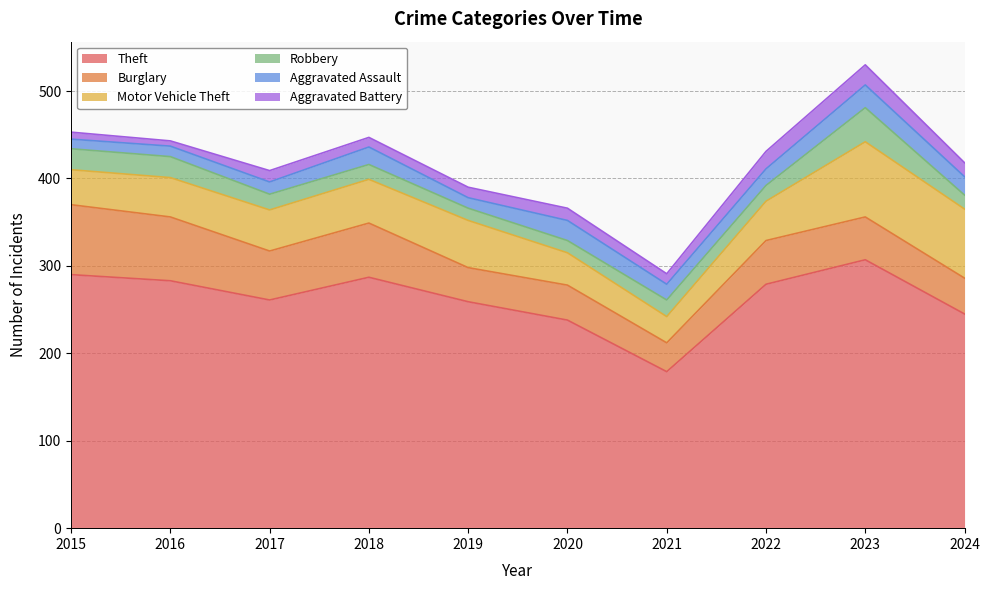

The value of Burglary at 2019 is 56. True or false?

False